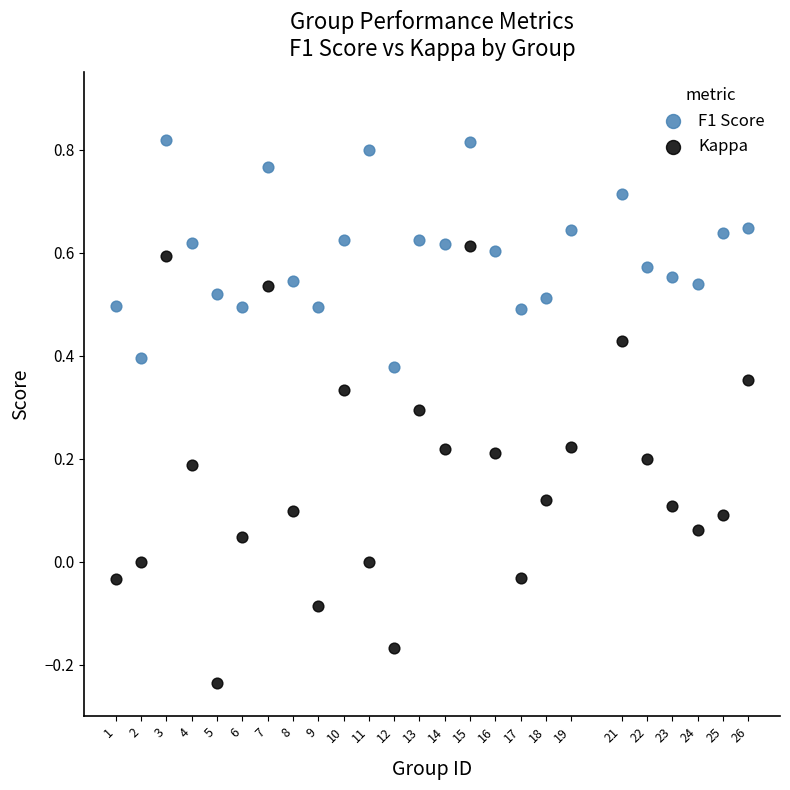

Which series reaches the maximum Y coordinate?

F1 Score